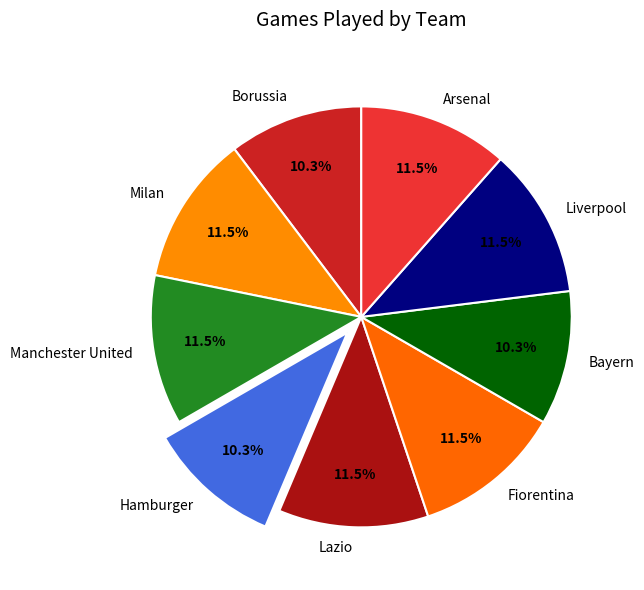

Approximately how many times larger is the value at Hamburger compared to Manchester United?

0.9